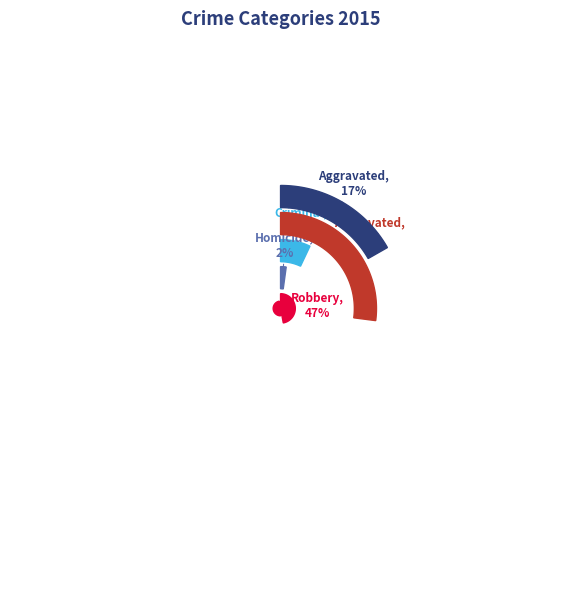

Rank the categories by value from lowest to highest.

Homicide, Criminal Sexual Assault, Aggravated Assault, Aggravated Battery, Robbery